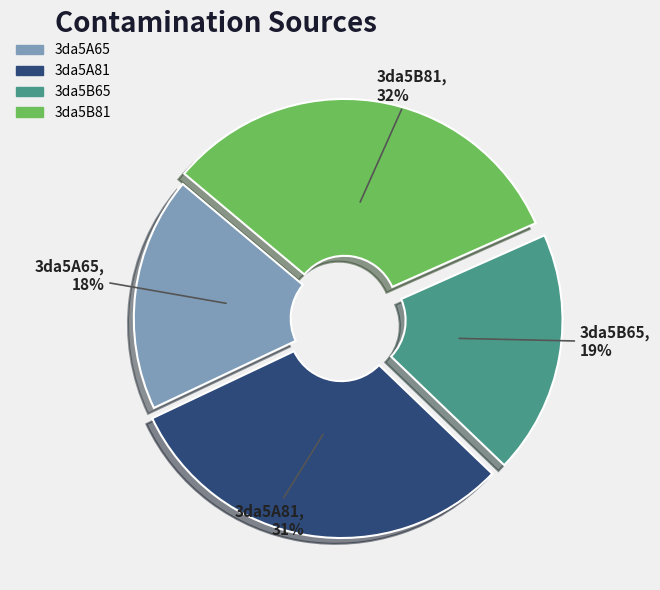

The 3da5A81 slice represents 31% of the pie. True or false?

True